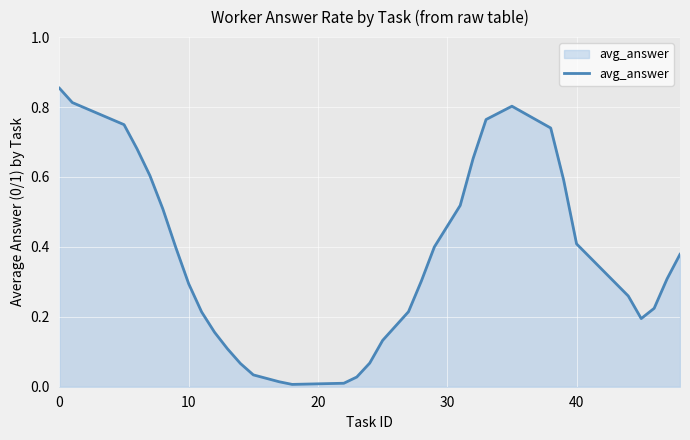

Reading right to left, what are all the values shown in this chart?

0.4	0.3	0.2	0.2	0.3	0.4	0.6	0.7	0.8	0.8	0.7	0.5	0.4	0.3	0.2	0.1	0.1	0.0	0.0	0.0	0.0	0.0	0.1	0.1	0.2	0.2	0.3	0.4	0.5	0.6	0.7	0.7	0.8	0.9